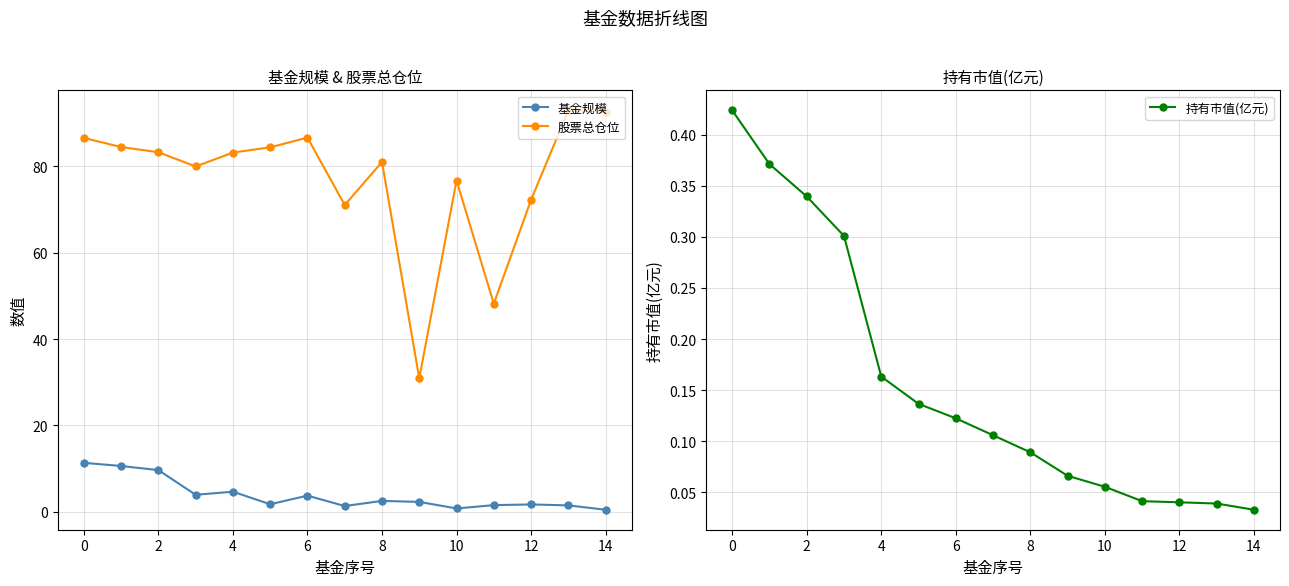

Which series has the largest range (max minus min)?

股票总仓位